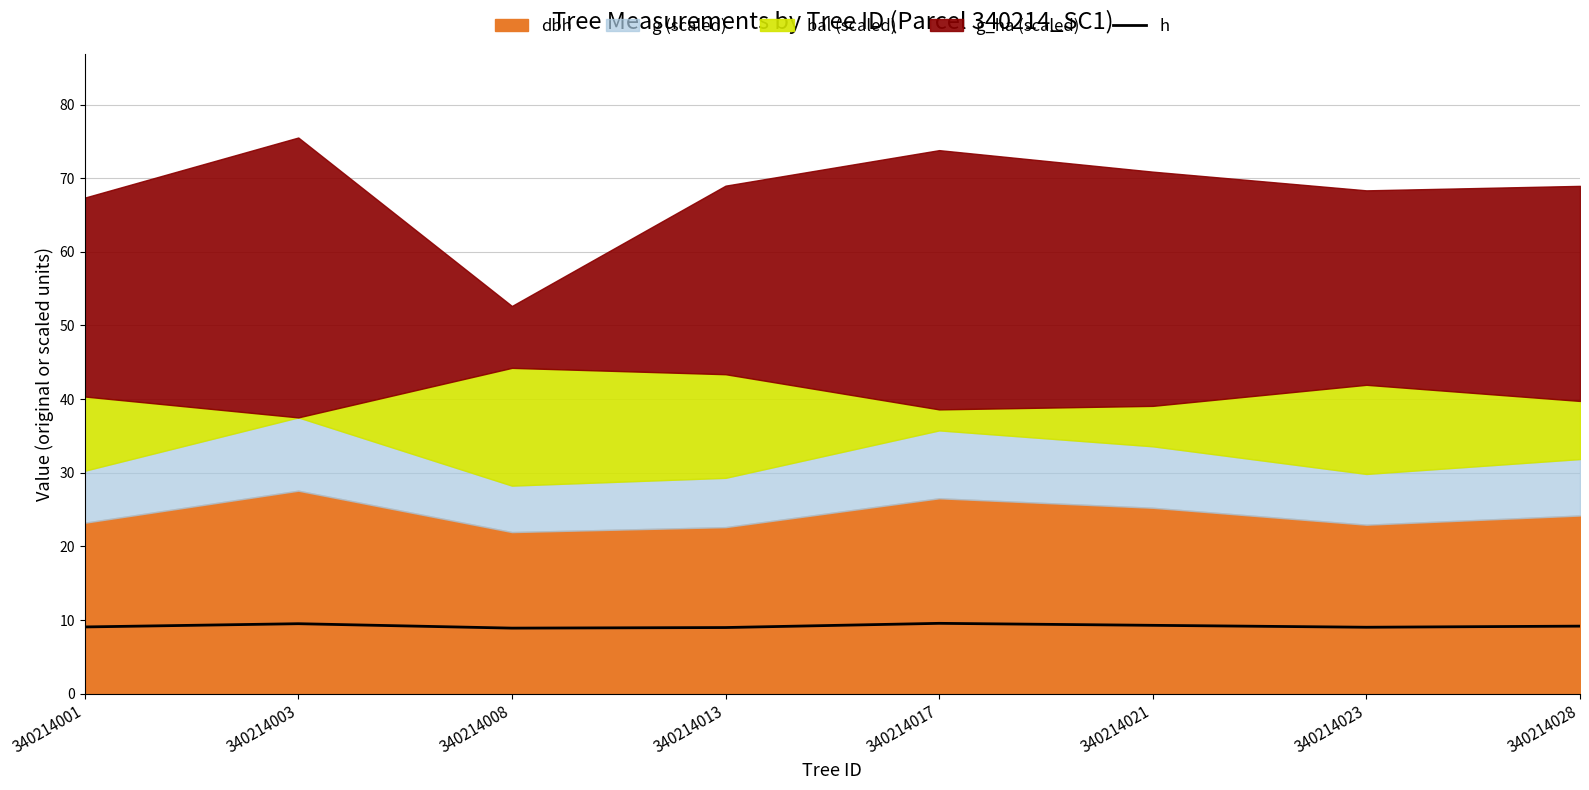

Where is the first local maximum?

340214003